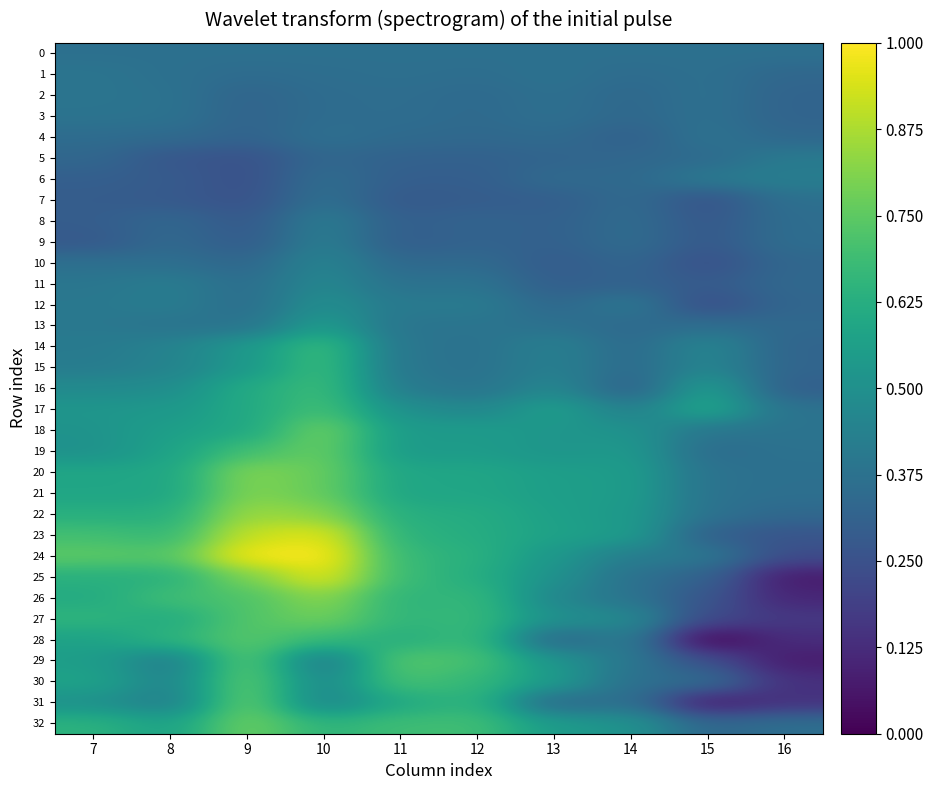

At which category is the sum across all series the highest?

10